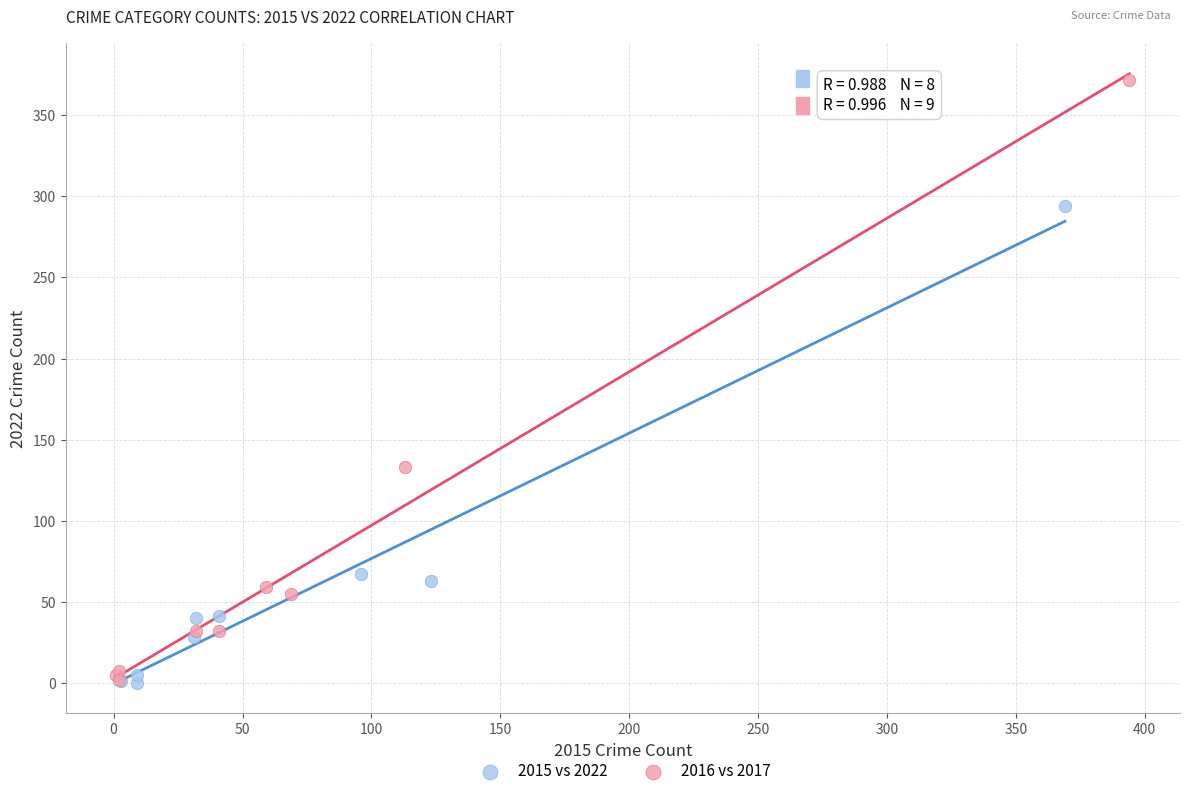

Which series reaches the maximum Y coordinate?

2016 vs 2017